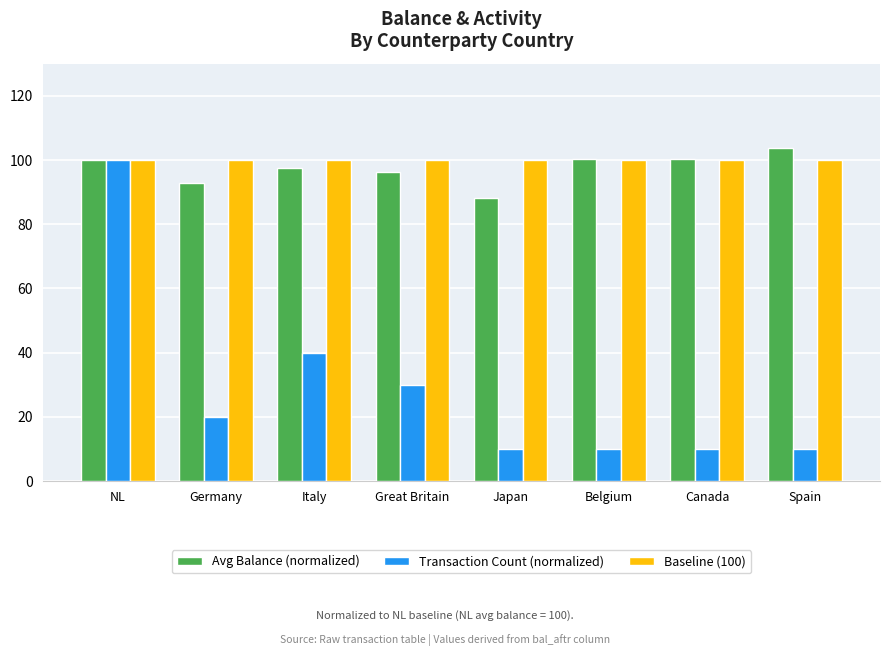

What is the difference between the second highest and second lowest values in the Avg Balance (normalized) series?

7.3